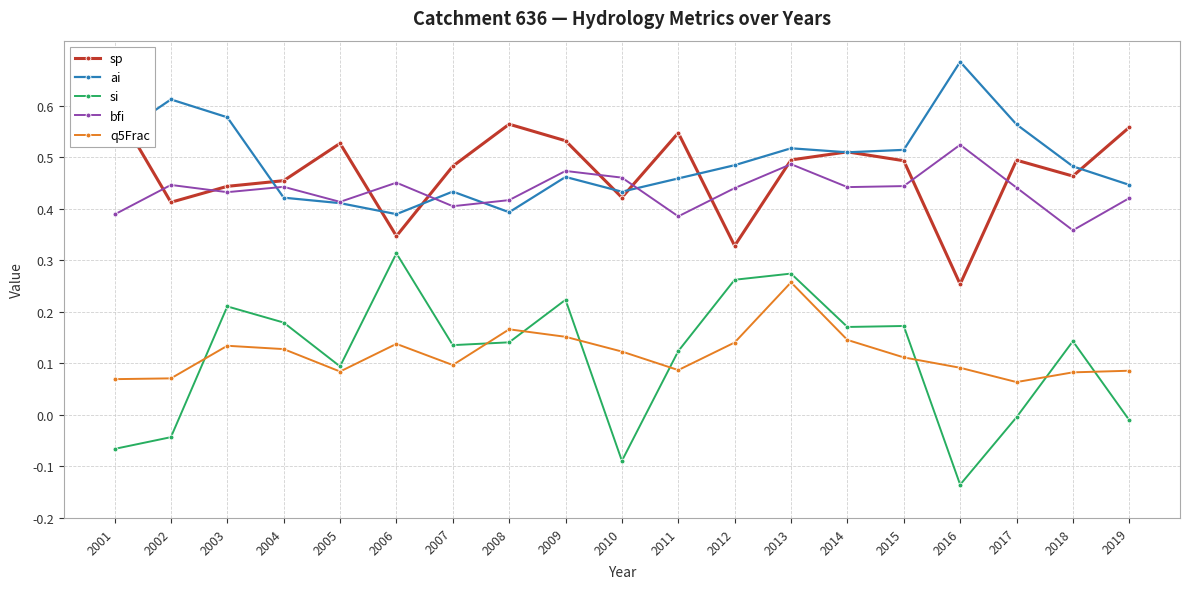

Which series has the widest spread of values?

si